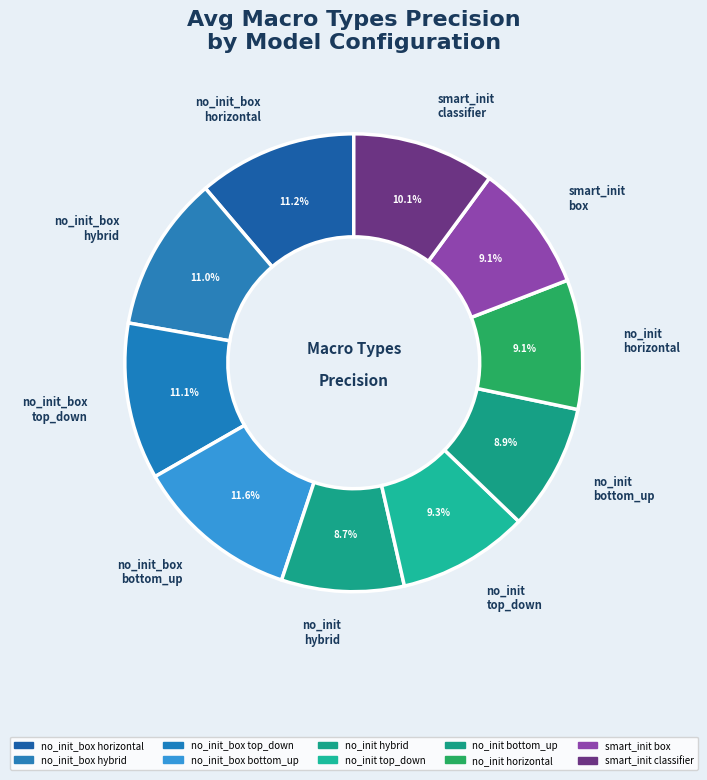

Is there a majority slice in this chart?

No